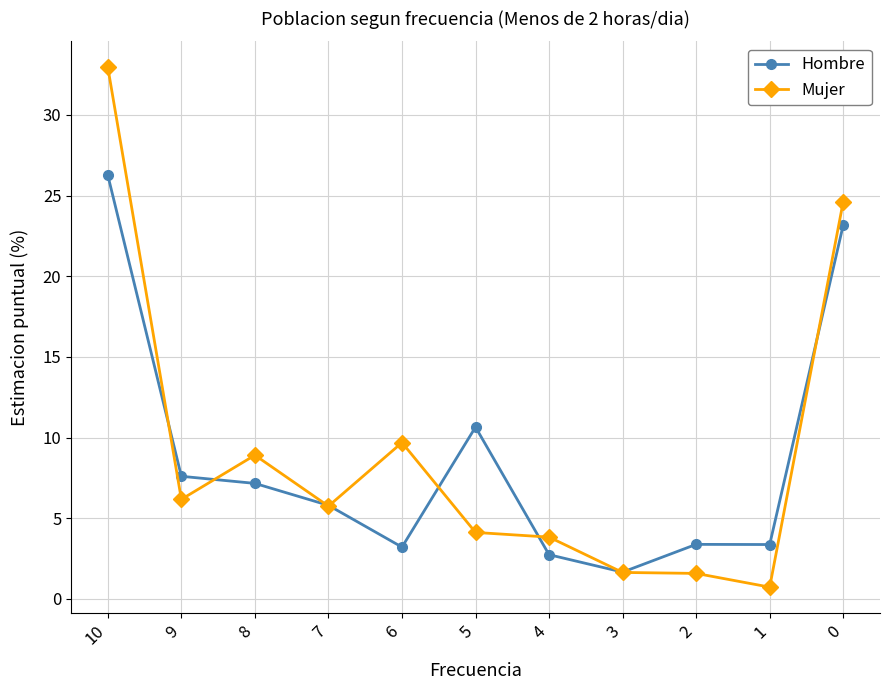

Which series has the widest spread of values?

Mujer